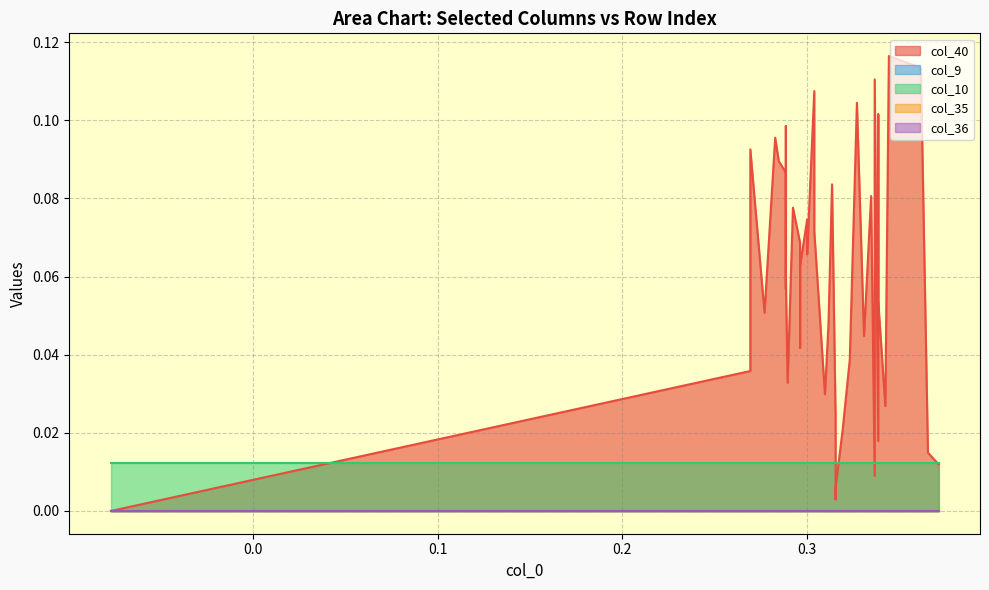

Reading left to right, transcribe all the data shown in this chart.

col_40: 0=0.0	1=0.0	2=0.0	3=0.0	4=0.0	5=0.0	6=0.0	7=0.0	8=0.0	9=0.0	10=0.0	11=0.0	12=0.0	13=0.0	14=0.0	15=0.0	16=0.0	17=0.1	18=0.1	19=0.1	20=0.1	21=0.1	22=0.1	23=0.1	24=0.1	25=0.1	26=0.1	27=0.1	28=0.1	29=0.1	30=0.1	31=0.1	32=0.1	33=0.1	34=0.1	35=0.1	36=0.1	37=0.1	38=0.1	39=0.1
col_9: 0=0.0	1=0.0	2=0.0	3=0.0	4=0.0	5=0.0	6=0.0	7=0.0	8=0.0	9=0.0	10=0.0	11=0.0	12=0.0	13=0.0	14=0.0	15=0.0	16=0.0	17=0.0	18=0.0	19=0.0	20=0.0	21=0.0	22=0.0	23=0.0	24=0.0	25=0.0	26=0.0	27=0.0	28=0.0	29=0.0	30=0.0	31=0.0	32=0.0	33=0.0	34=0.0	35=0.0	36=0.0	37=0.0	38=0.0	39=0.0
col_10: 0=0.0	1=0.0	2=0.0	3=0.0	4=0.0	5=0.0	6=0.0	7=0.0	8=0.0	9=0.0	10=0.0	11=0.0	12=0.0	13=0.0	14=0.0	15=0.0	16=0.0	17=0.0	18=0.0	19=0.0	20=0.0	21=0.0	22=0.0	23=0.0	24=0.0	25=0.0	26=0.0	27=0.0	28=0.0	29=0.0	30=0.0	31=0.0	32=0.0	33=0.0	34=0.0	35=0.0	36=0.0	37=0.0	38=0.0	39=0.0
col_35: 0=0.0	1=0.0	2=0.0	3=0.0	4=0.0	5=0.0	6=0.0	7=0.0	8=0.0	9=0.0	10=0.0	11=0.0	12=0.0	13=0.0	14=0.0	15=0.0	16=0.0	17=0.0	18=0.0	19=0.0	20=0.0	21=0.0	22=0.0	23=0.0	24=0.0	25=0.0	26=0.0	27=0.0	28=0.0	29=0.0	30=0.0	31=0.0	32=0.0	33=0.0	34=0.0	35=0.0	36=0.0	37=0.0	38=0.0	39=0.0
col_36: 0=0.0	1=0.0	2=0.0	3=0.0	4=0.0	5=0.0	6=0.0	7=0.0	8=0.0	9=0.0	10=0.0	11=0.0	12=0.0	13=0.0	14=0.0	15=0.0	16=0.0	17=0.0	18=0.0	19=0.0	20=0.0	21=0.0	22=0.0	23=0.0	24=0.0	25=0.0	26=0.0	27=0.0	28=0.0	29=0.0	30=0.0	31=0.0	32=0.0	33=0.0	34=0.0	35=0.0	36=0.0	37=0.0	38=0.0	39=0.0